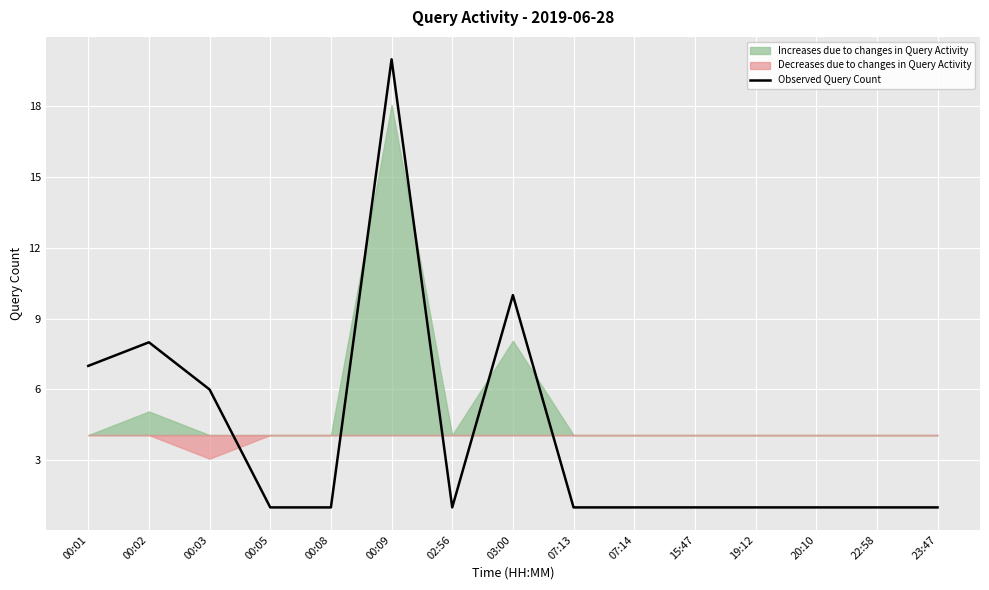

What is the value of the 7th point from the left?

1